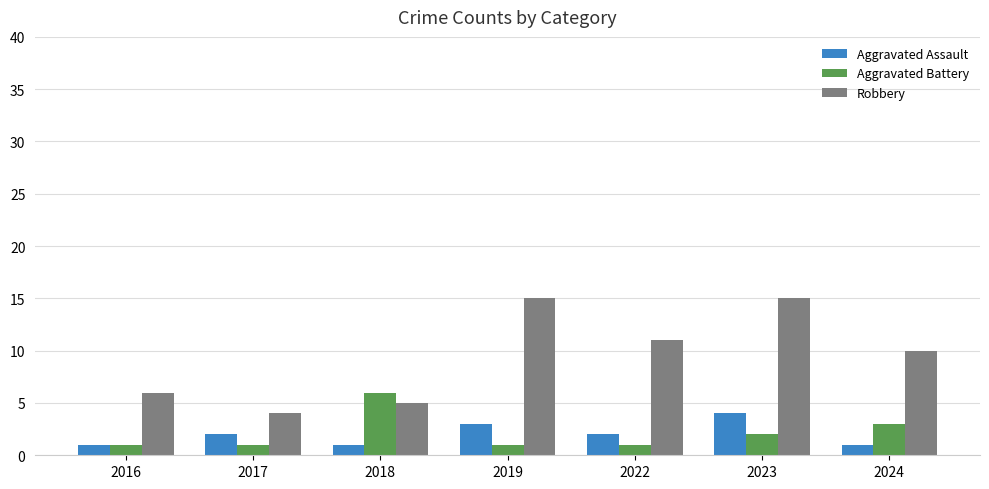

Between 2016 and 2022, which series saw the biggest shift?

Robbery